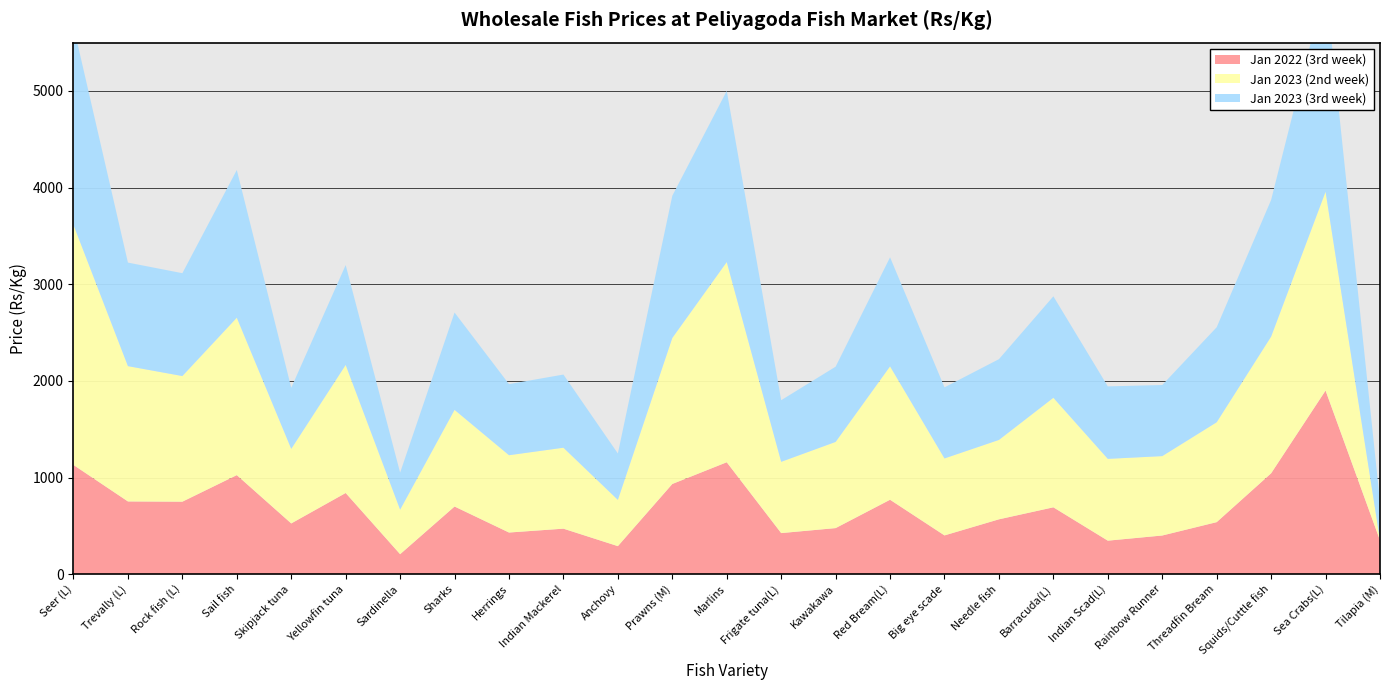

Reading right to left, list all the values displayed in this chart.

Jan 2022 (3rd week): Tilapia (M)=350.0	Sea Crabs(L)=1900.0	Squids/Cuttle fish=1043.8	Threadfin Bream=538.3	Rainbow Runner=400.0	Indian Scad(L)=346.7	Barracuda(L)=691.7	Needle fish=567.5	Big eye scade=401.0	Red Bream(L)=770.0	Kawakawa=476.7	Frigate tuna(L)=425.0	Marlins=1158.0	Prawns (M)=933.3	Anchovy=290.0	Indian Mackerel=470.8	Herrings=430.8	Sharks=700.0	Sardinella=206.7	Yellowfin tuna=840.0	Skipjack tuna=525.0	Sail fish=1025.0	Rock fish (L)=750.0	Trevally (L)=752.5	Seer (L)=1130.0
Jan 2023 (2nd week): Tilapia (M)=0.0	Sea Crabs(L)=2057.1	Squids/Cuttle fish=1414.3	Threadfin Bream=1033.3	Rainbow Runner=821.4	Indian Scad(L)=846.4	Barracuda(L)=1133.3	Needle fish=821.4	Big eye scade=796.4	Red Bream(L)=1380.0	Kawakawa=891.7	Frigate tuna(L)=737.5	Marlins=2071.4	Prawns (M)=1510.7	Anchovy=478.6	Indian Mackerel=837.5	Herrings=800.0	Sharks=1000.0	Sardinella=460.7	Yellowfin tuna=1325.0	Skipjack tuna=771.4	Sail fish=1628.6	Rock fish (L)=1300.0	Trevally (L)=1400.0	Seer (L)=2483.3
Jan 2023 (3rd week): Tilapia (M)=400.0	Sea Crabs(L)=2150.0	Squids/Cuttle fish=1414.3	Threadfin Bream=983.3	Rainbow Runner=735.7	Indian Scad(L)=750.0	Barracuda(L)=1050.0	Needle fish=835.7	Big eye scade=735.7	Red Bream(L)=1128.6	Kawakawa=778.6	Frigate tuna(L)=637.5	Marlins=1771.4	Prawns (M)=1471.4	Anchovy=480.0	Indian Mackerel=757.1	Herrings=735.7	Sharks=1007.1	Sardinella=383.3	Yellowfin tuna=1033.3	Skipjack tuna=632.1	Sail fish=1528.6	Rock fish (L)=1064.3	Trevally (L)=1071.4	Seer (L)=2057.1